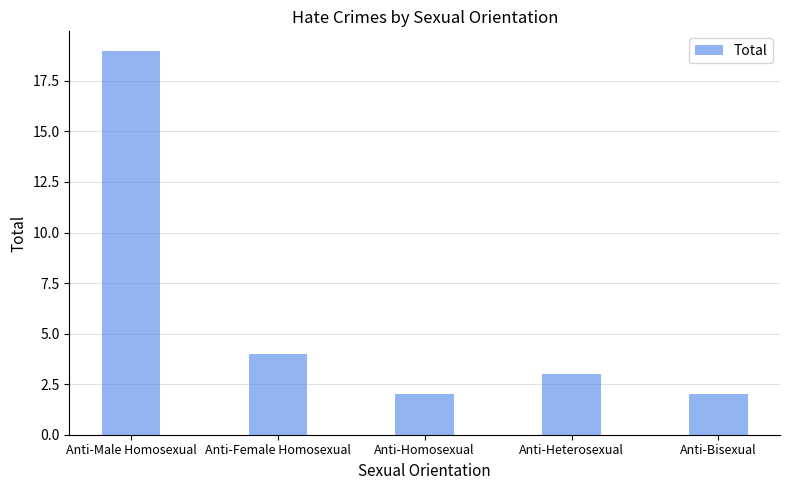

At which label does the data first exceed 3?

Anti-Male Homosexual